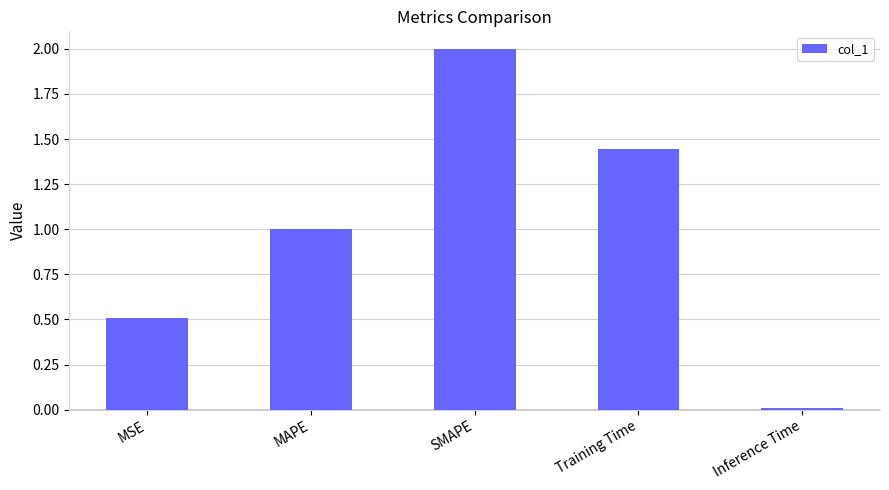

How many data points does each series have?

5